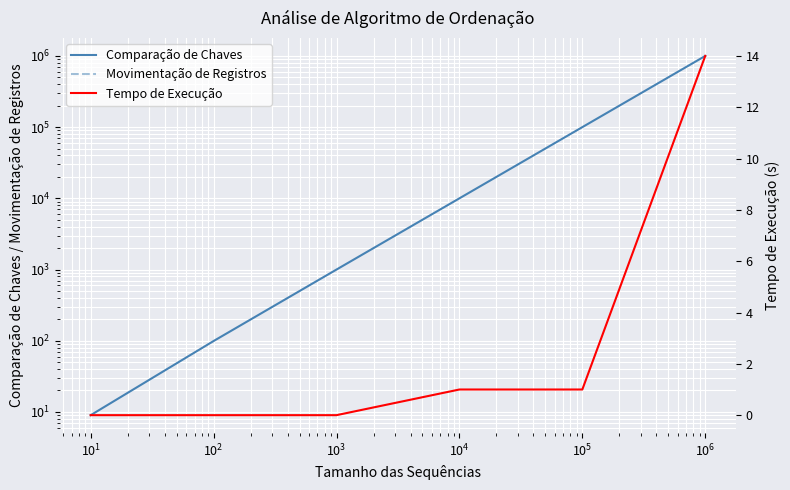

True or false: Comparação de Chaves has a value of 262 at $\mathdefault{10^{1}}$.

False